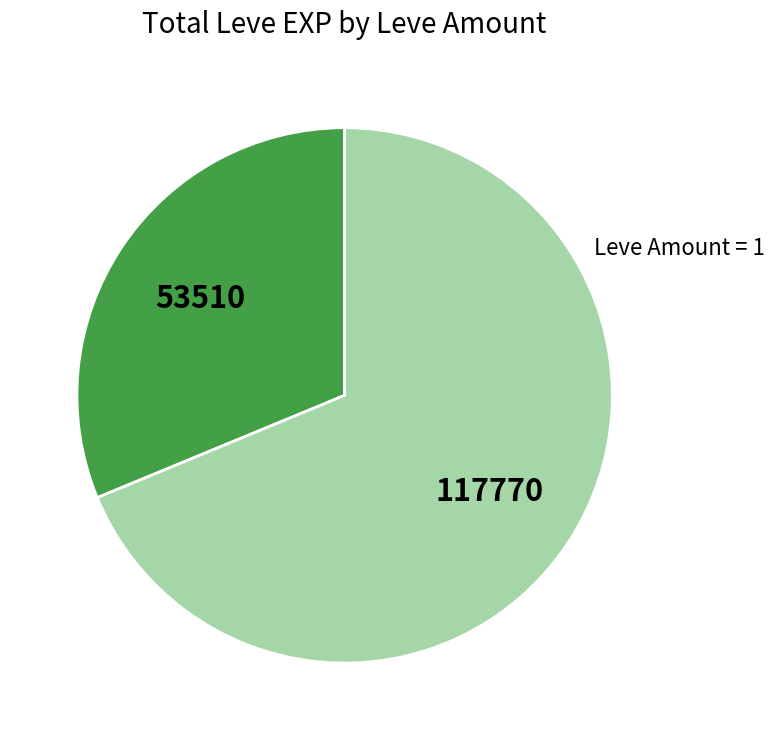

How many segments does this pie chart have?

2